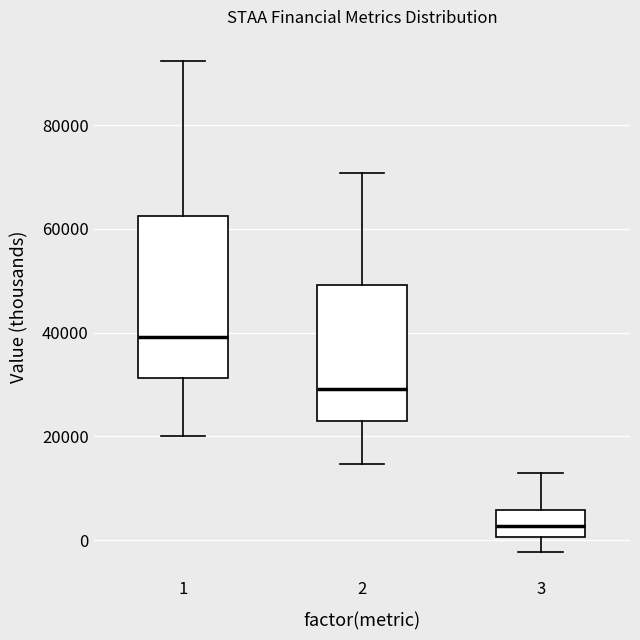

Reading left to right, read every box against the y-axis: the position of its median line, the range the box covers, and the ends of its whiskers. The values are not printed on the chart, so give them approximately, as read against the axis.

1: median 40000, box 32000 to 62000, whiskers 20000 to 92000
2: median 30000, box 24000 to 50000, whiskers 14000 to 70000
3: median 2000, box 0 to 6000, whiskers -2000 to 14000